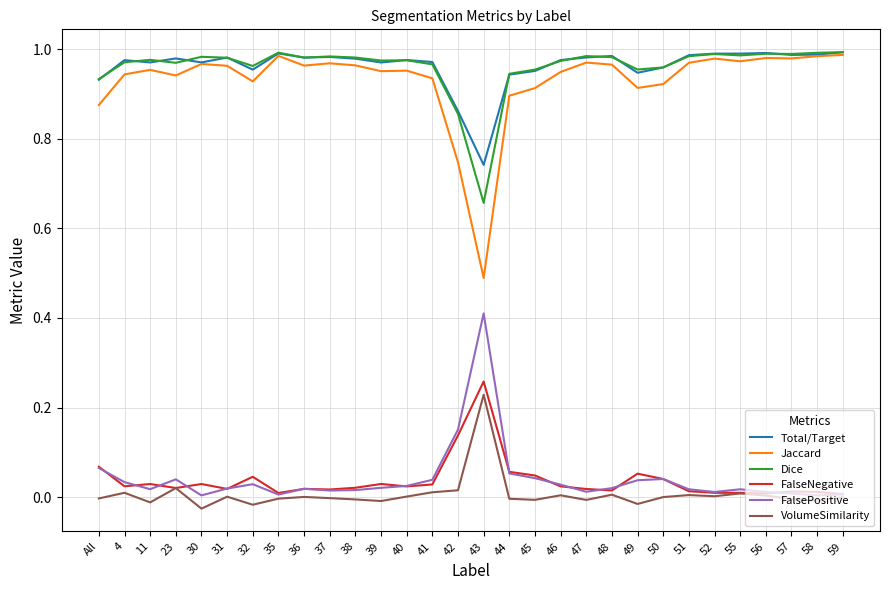

What is the lowest value of the Jaccard series?

0.5